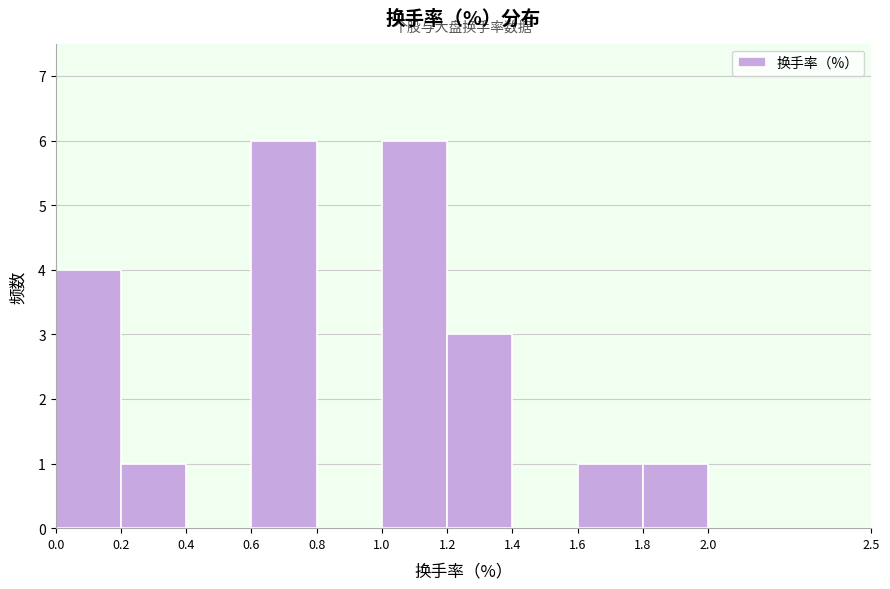

Reading left to right, transcribe this chart: for each bar, give the range it covers on the x-axis and its height. The values are not printed on the chart, so give them approximately, as read against the axis.

0.0 to 0.2: 4
0.2 to 0.4: 1
0.4 to 0.6: 0
0.6 to 0.8: 6
0.8 to 1.0: 0
1.0 to 1.2: 6
1.2 to 1.4: 3
1.4 to 1.6: 0
1.6 to 1.8: 1
1.8 to 2.0: 1
2.0 to 2.5: 0